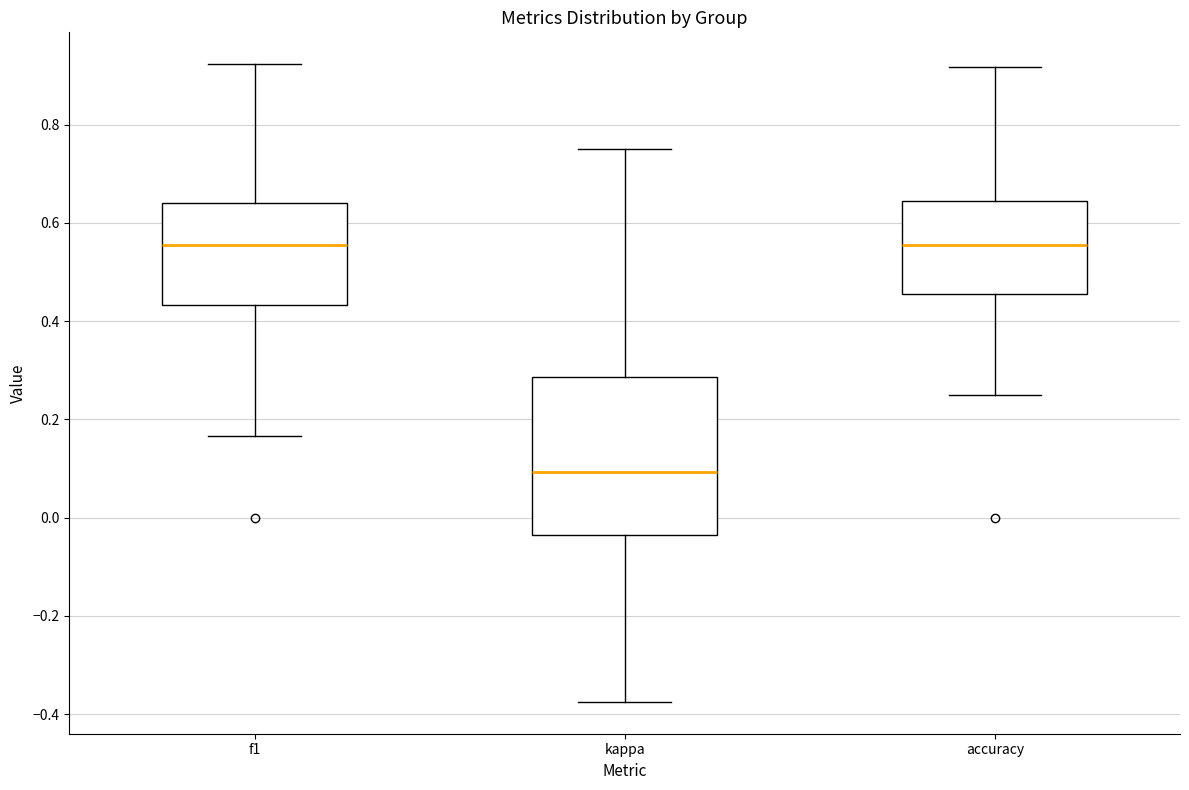

Which box's median line is the lowest?

kappa